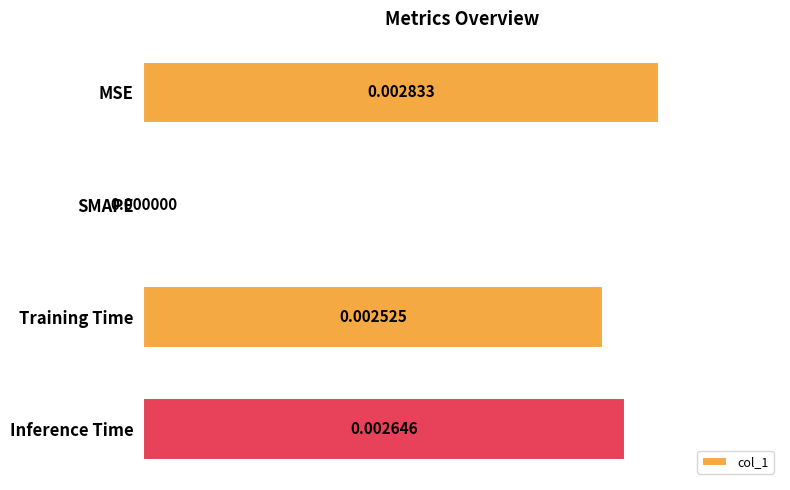

Which label corresponds to the largest value in the chart?

MSE